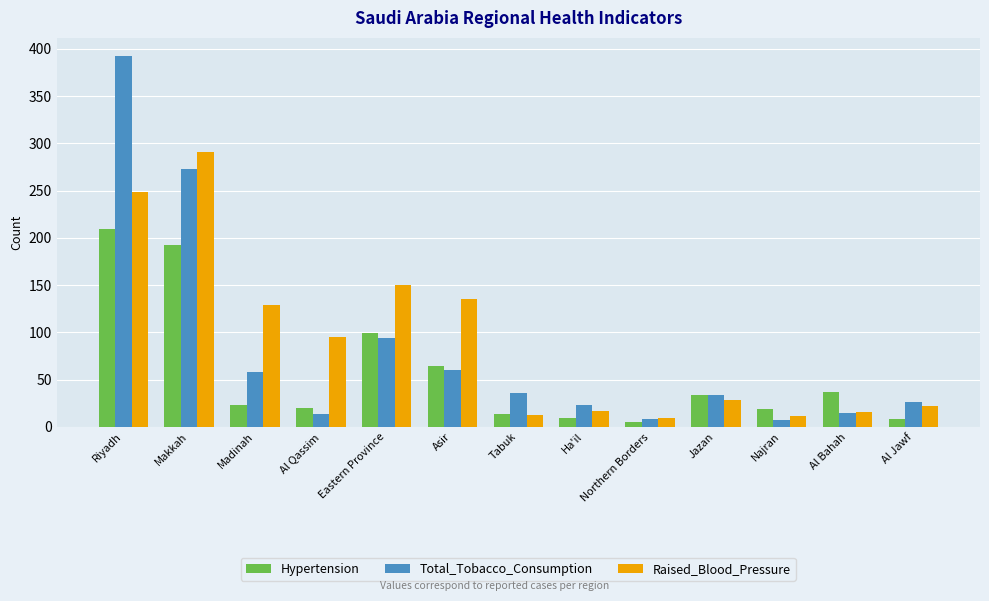

What is the sum of all Raised_Blood_Pressure values?

1167